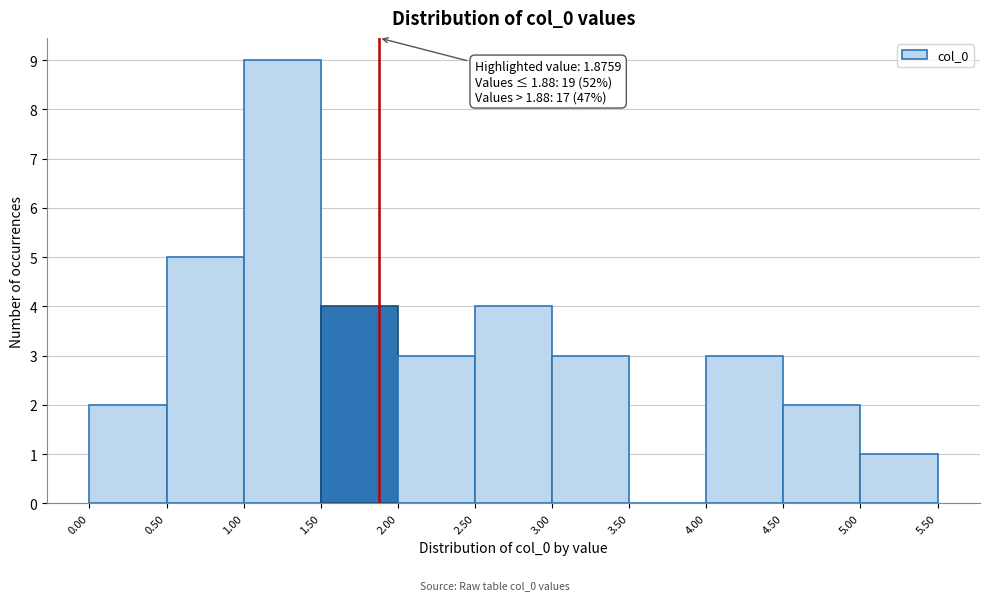

Which range on the x-axis has the tallest bar?

1.00 to 1.50